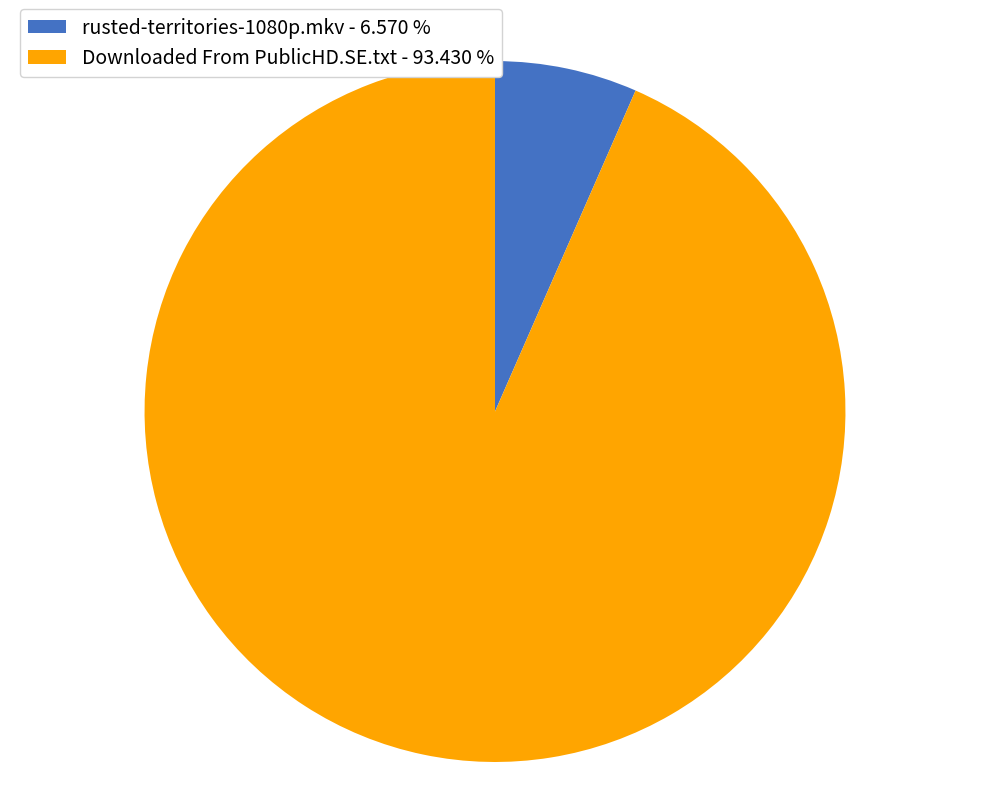

Is rusted-territories-1080p.mkv the majority of the pie?

No